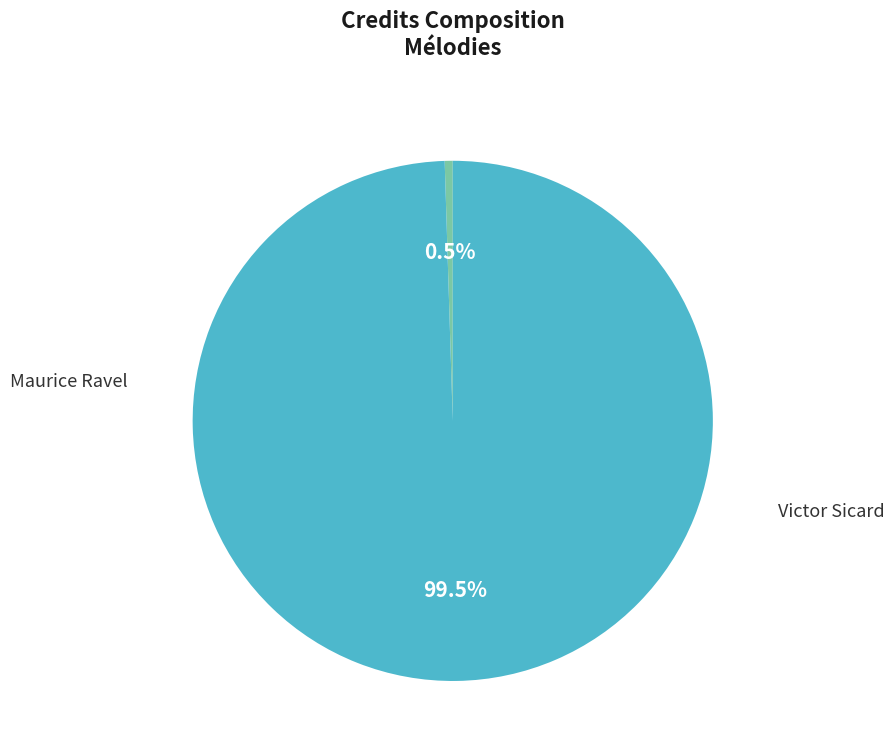

What is the majority slice?

Victor Sicard